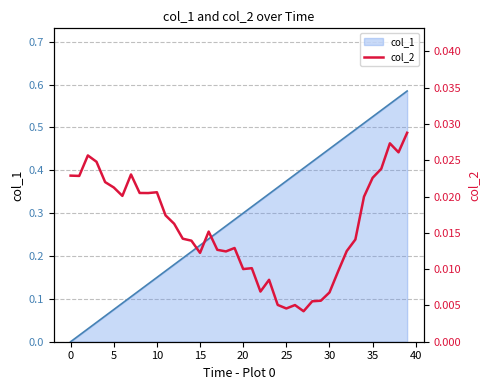

The col_1 series shows 0.2 at 10. True or false?

False